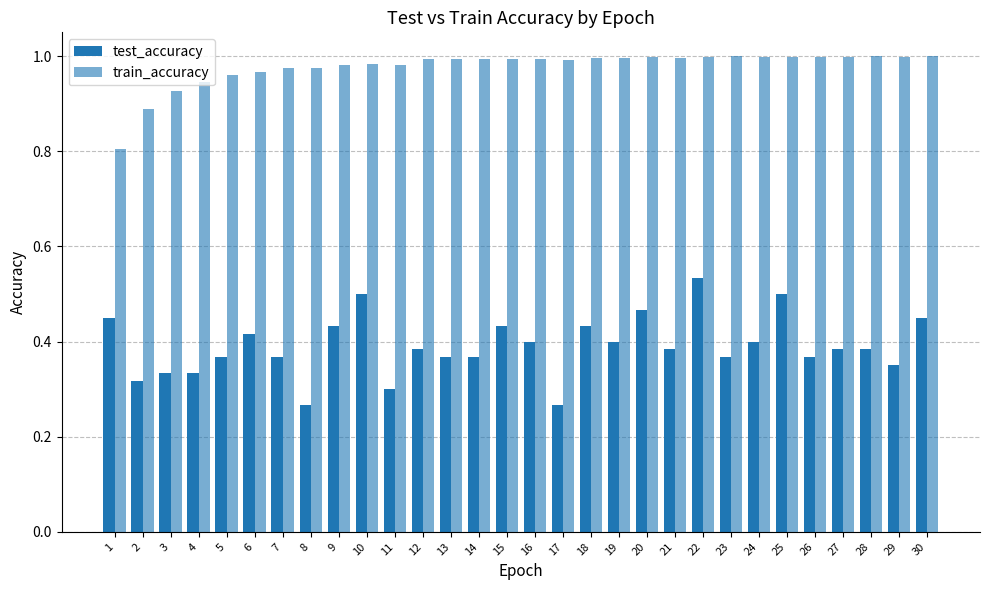

Reading left to right, extract all data points from this chart.

test_accuracy: 1=0.4	2=0.3	3=0.3	4=0.3	5=0.4	6=0.4	7=0.4	8=0.3	9=0.4	10=0.5	11=0.3	12=0.4	13=0.4	14=0.4	15=0.4	16=0.4	17=0.3	18=0.4	19=0.4	20=0.5	21=0.4	22=0.5	23=0.4	24=0.4	25=0.5	26=0.4	27=0.4	28=0.4	29=0.3	30=0.4
train_accuracy: 1=0.8	2=0.9	3=0.9	4=0.9	5=1.0	6=1.0	7=1.0	8=1.0	9=1.0	10=1.0	11=1.0	12=1.0	13=1.0	14=1.0	15=1.0	16=1.0	17=1.0	18=1.0	19=1.0	20=1.0	21=1.0	22=1.0	23=1.0	24=1.0	25=1.0	26=1.0	27=1.0	28=1.0	29=1.0	30=1.0